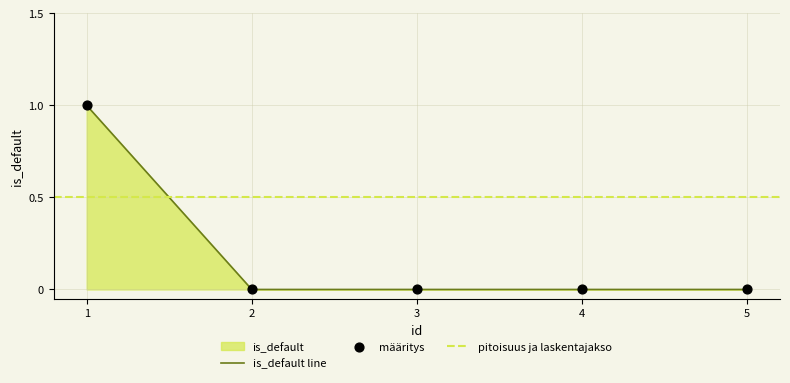

Between 4 and 5, which is larger?

4